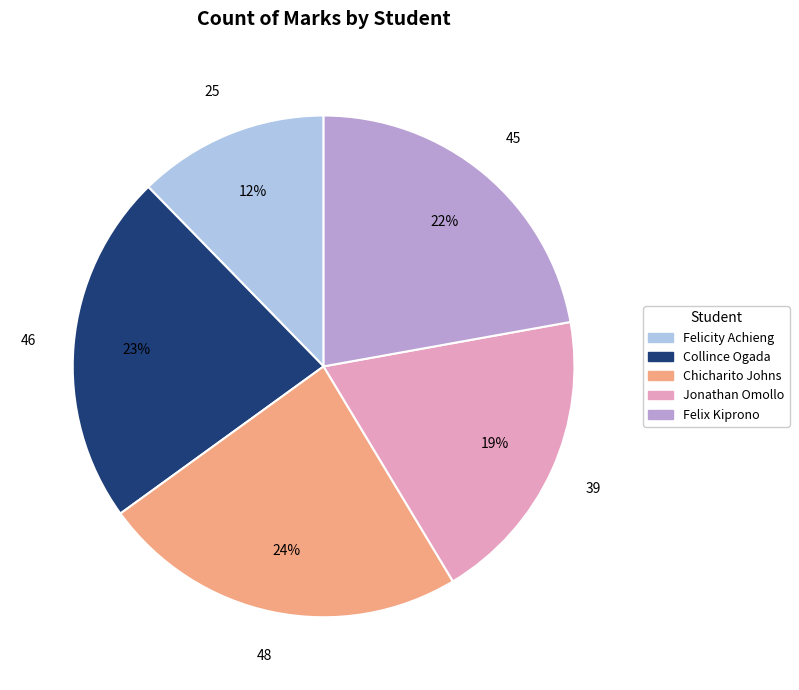

Which category has the biggest portion of the pie?

Chicharito Johns